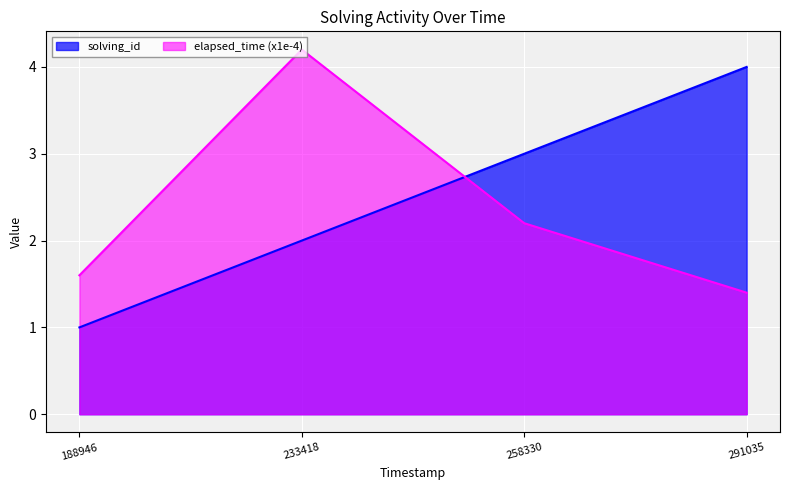

True or false: solving_id and elapsed_time intersect in this chart.

True